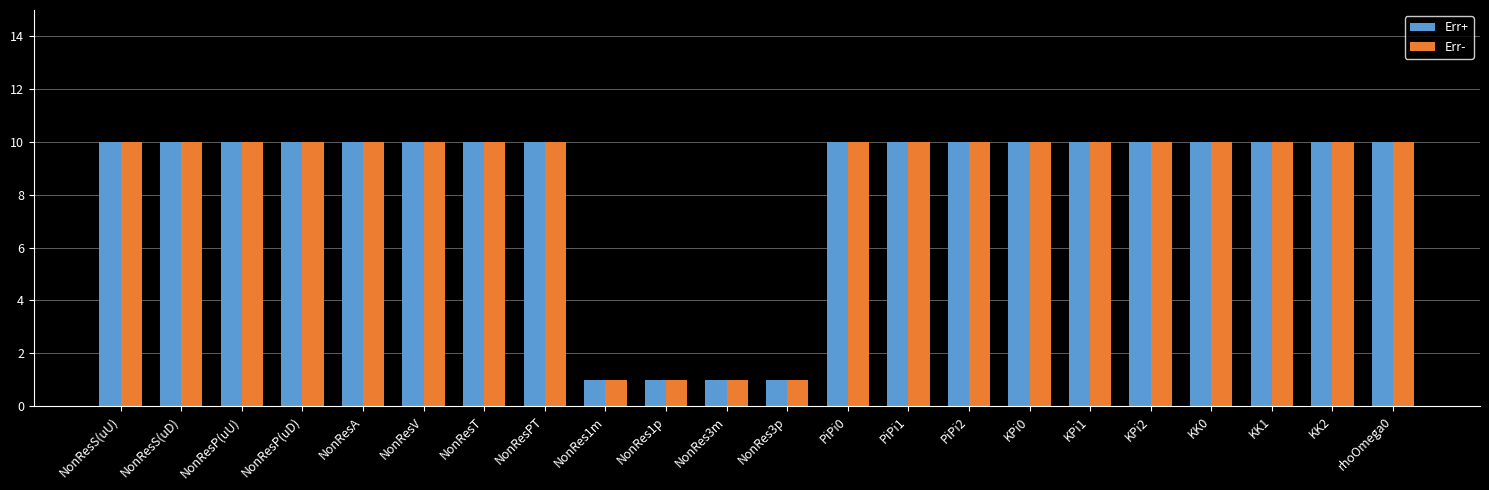

What is the difference between the maximum and minimum values in the Err+ series?

9